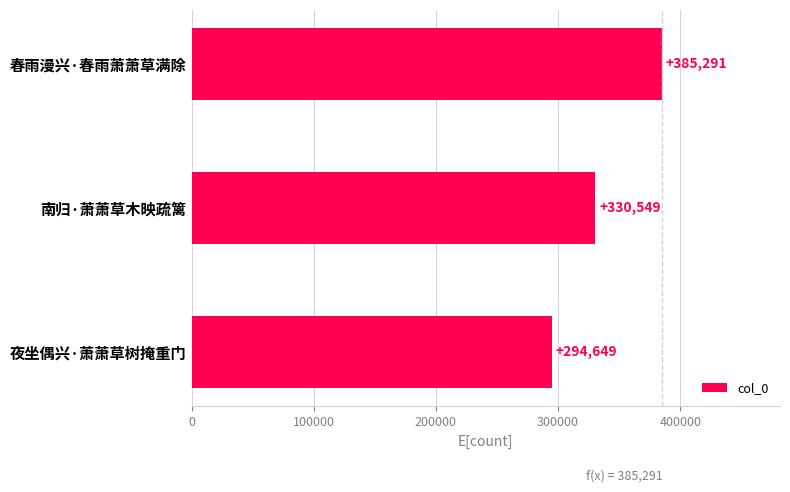

How many distinct data groups are displayed?

1